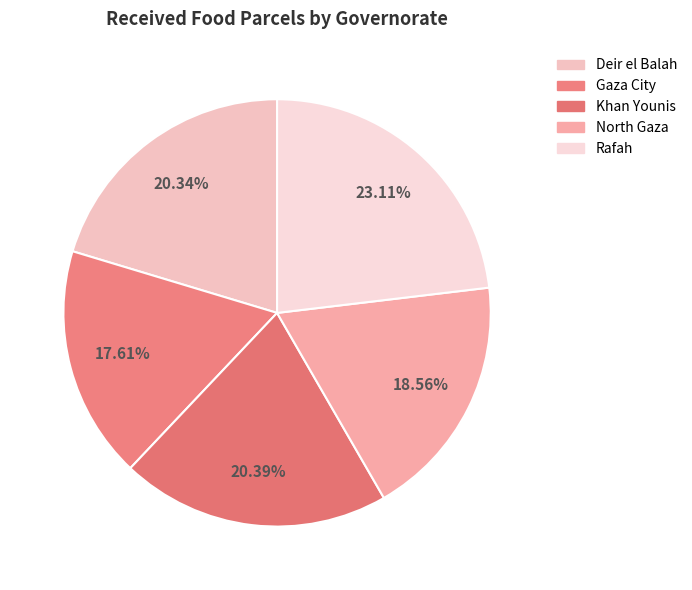

How many segments does this pie chart have?

5